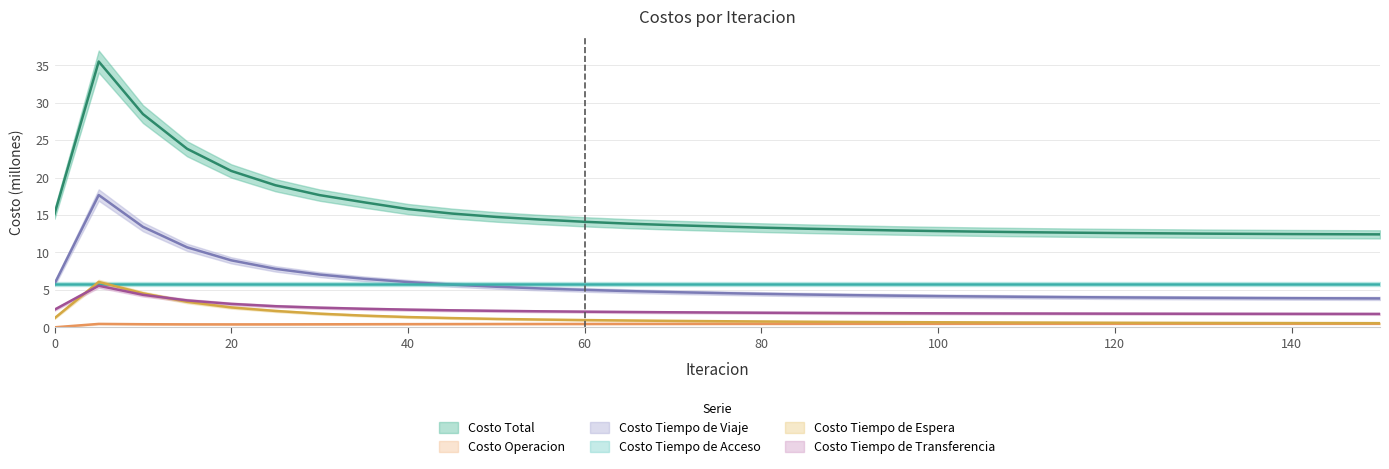

Between 80 and 105, which series saw the biggest shift?

Costo Total